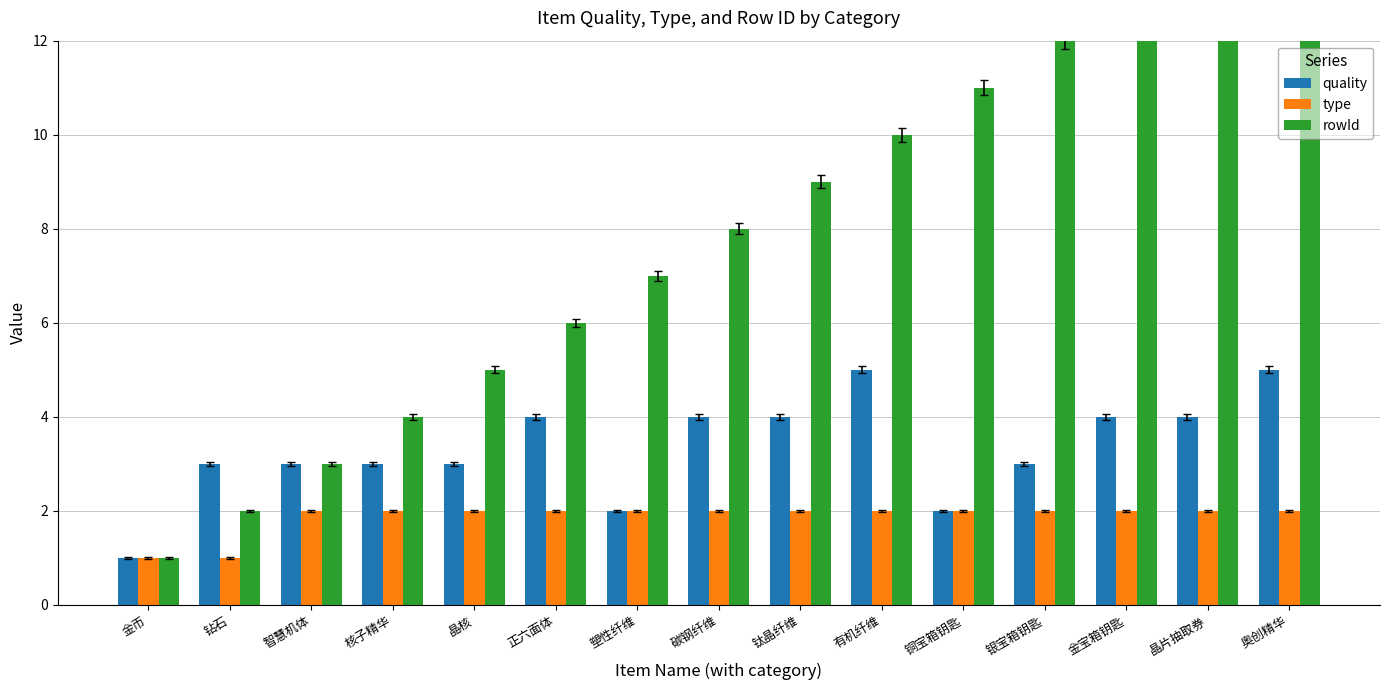

What is the total value across all series at 钻石?

6